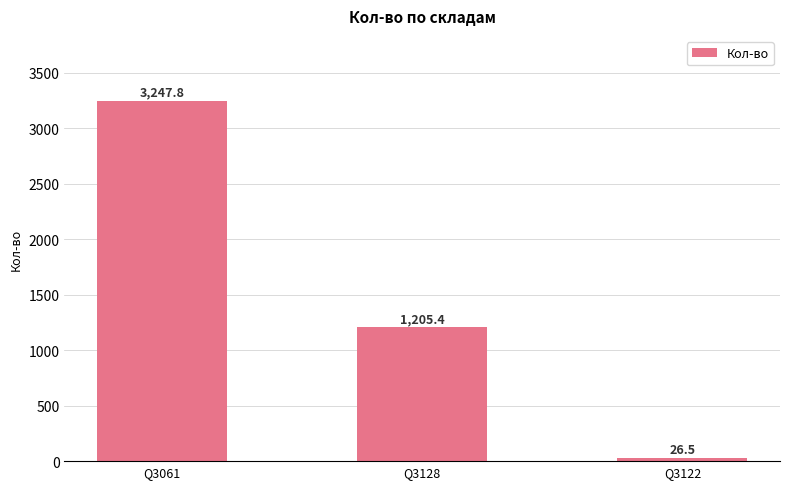

At which label is the value closest to 1637?

Q3128